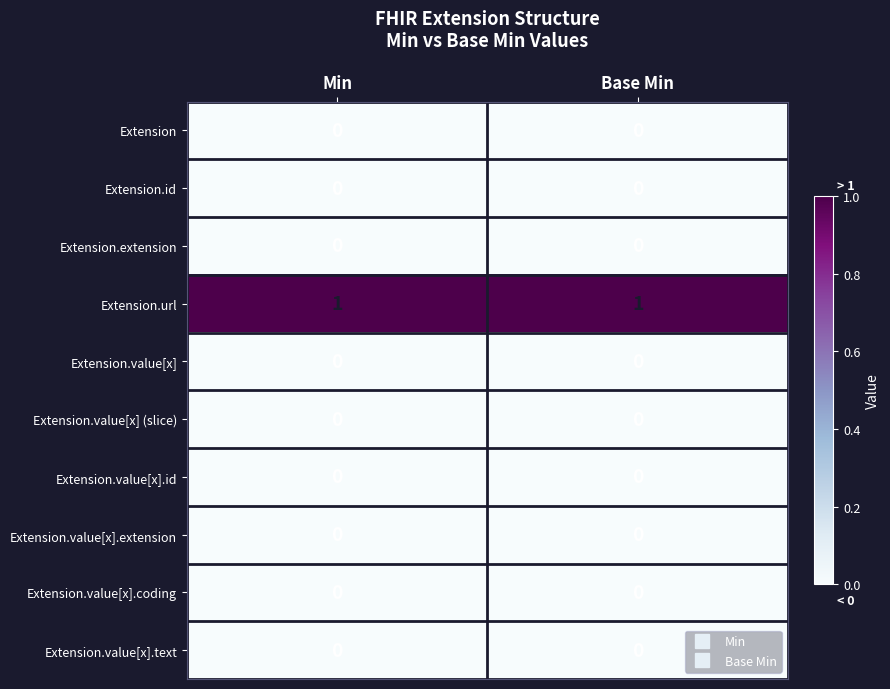

True or false: Extension.extension has a value of 0 at Min.

True